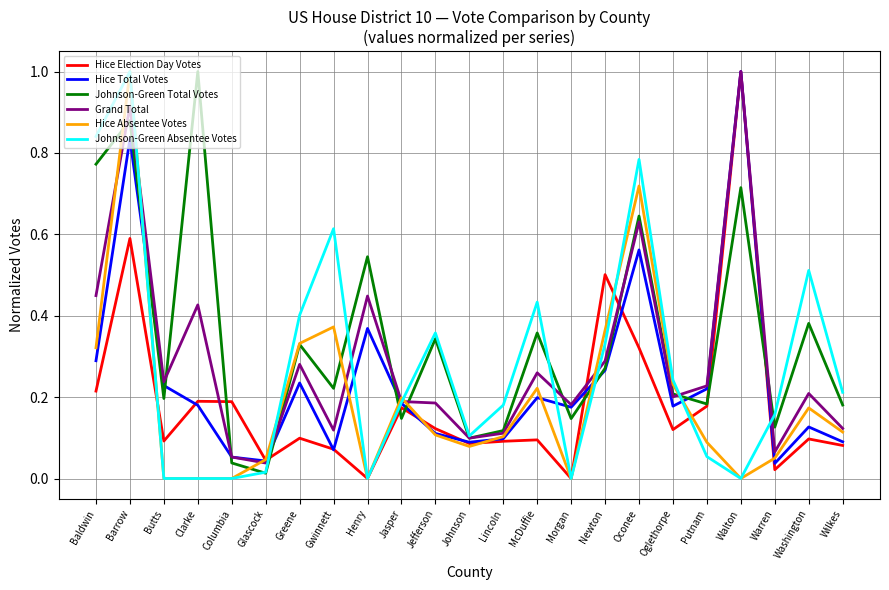

True or false: Hice Election Day Votes has a value of 0.1 at Jefferson.

True